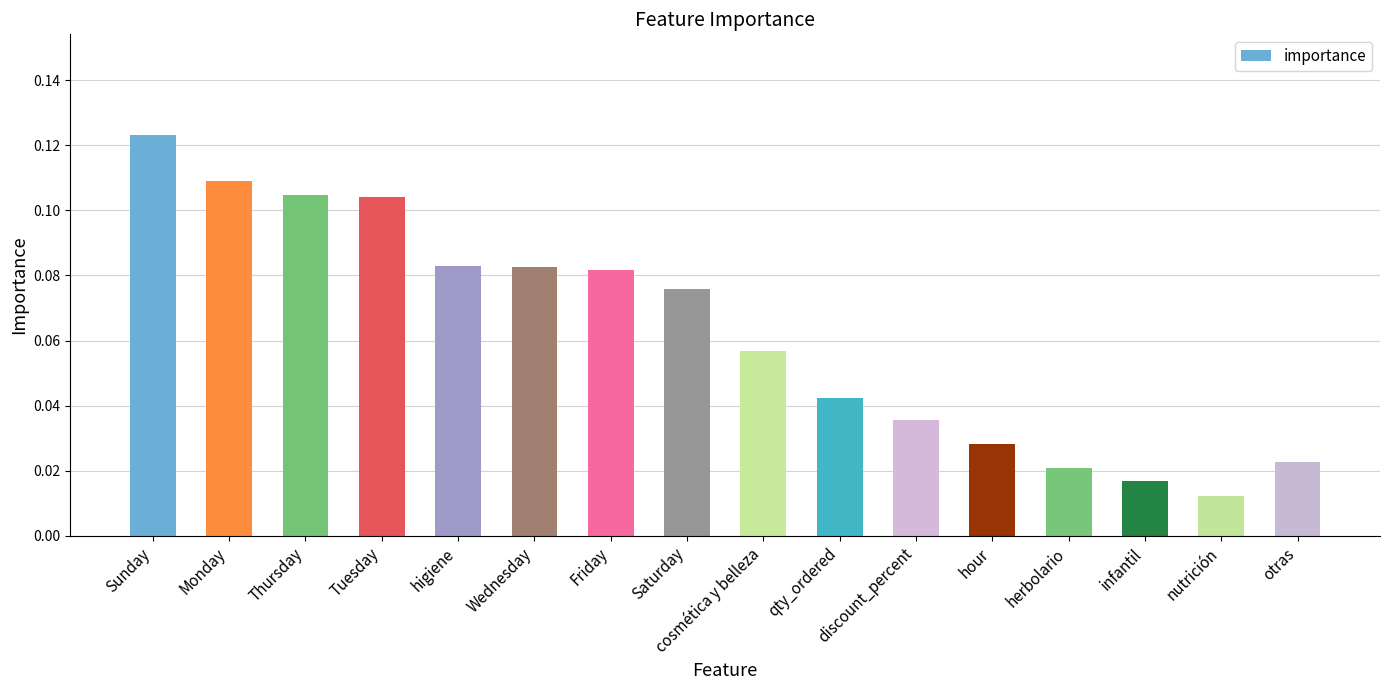

Which has a higher value, herbolario or qty_ordered?

qty_ordered